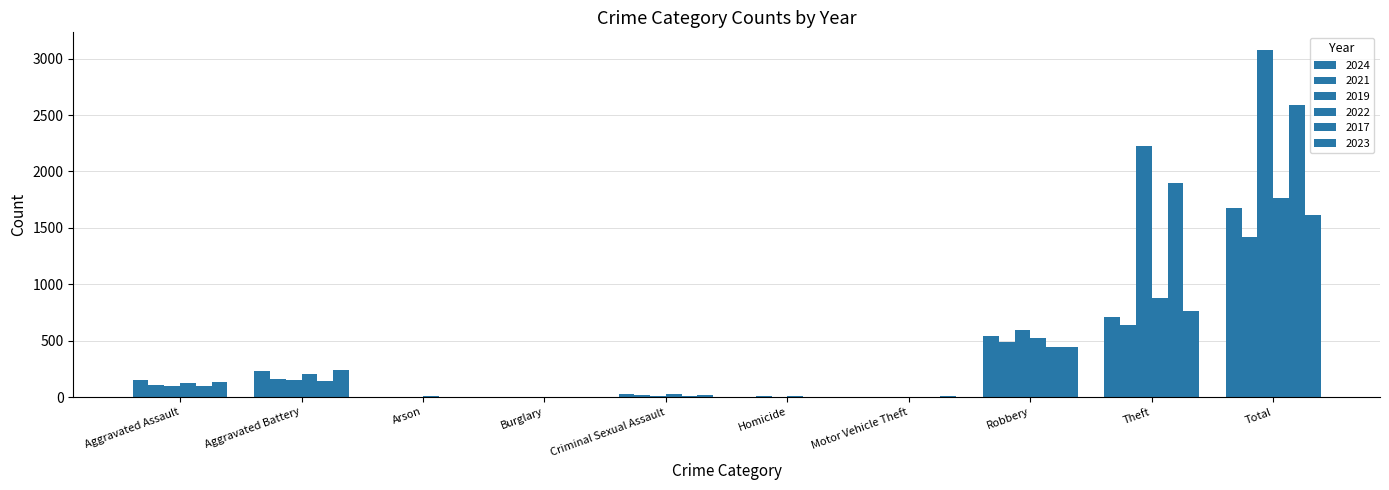

How many series are shown in this chart?

6